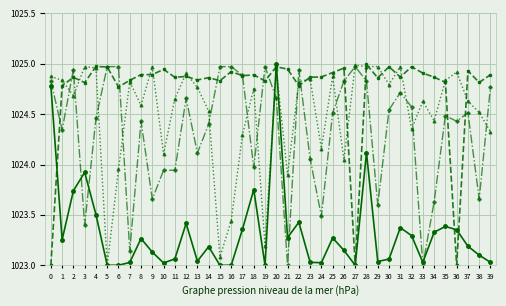

What is the total value across all series at 24?

4095.5